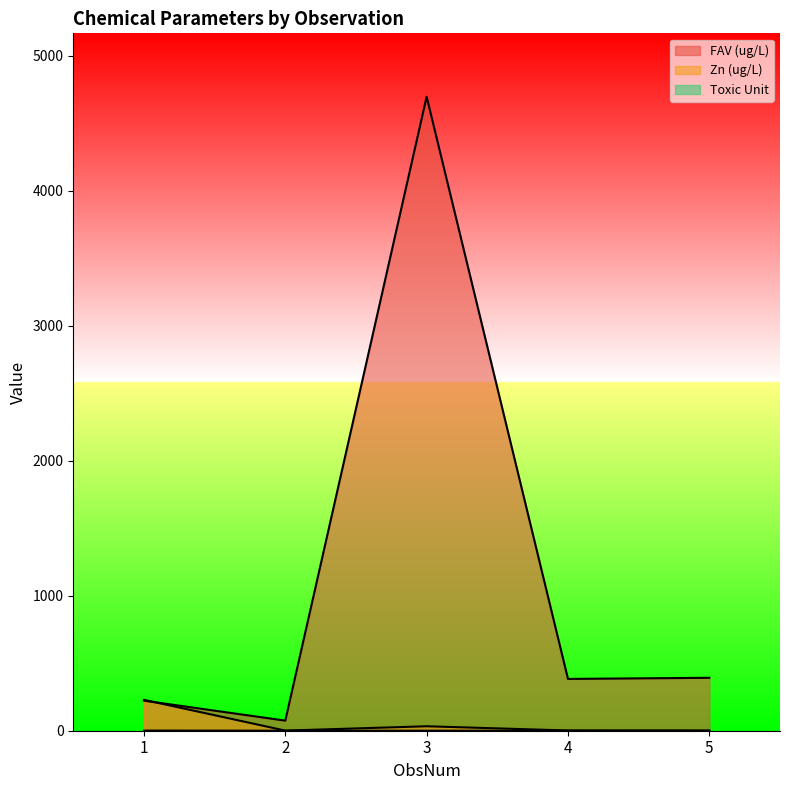

List the labels in order of FAV (ug/L) value, largest first.

3, 5, 4, 1, 2